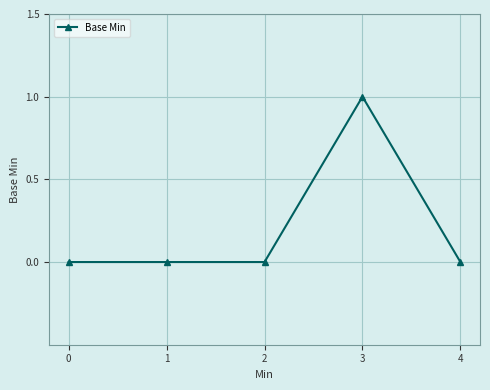

Is this an area chart (filled region under the line)?

No